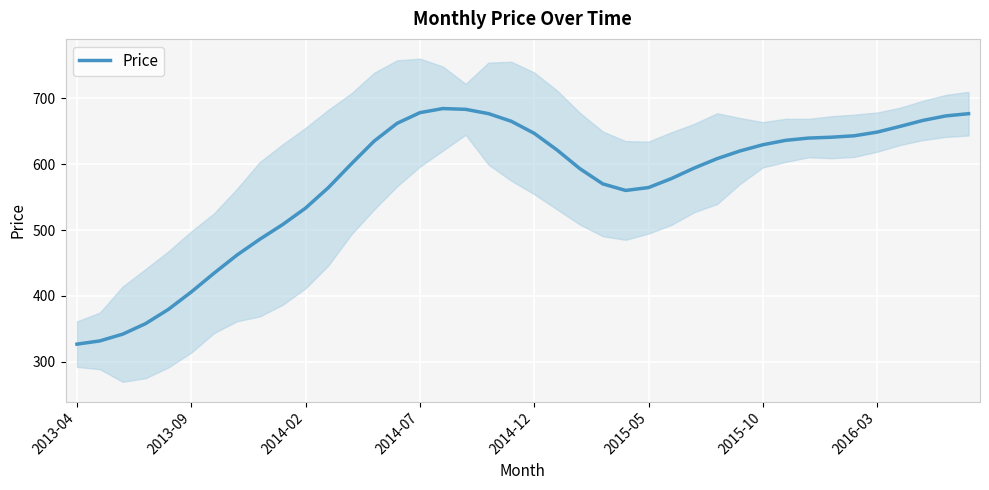

What is the ratio of the value at 14 to the value at 35?

1.0